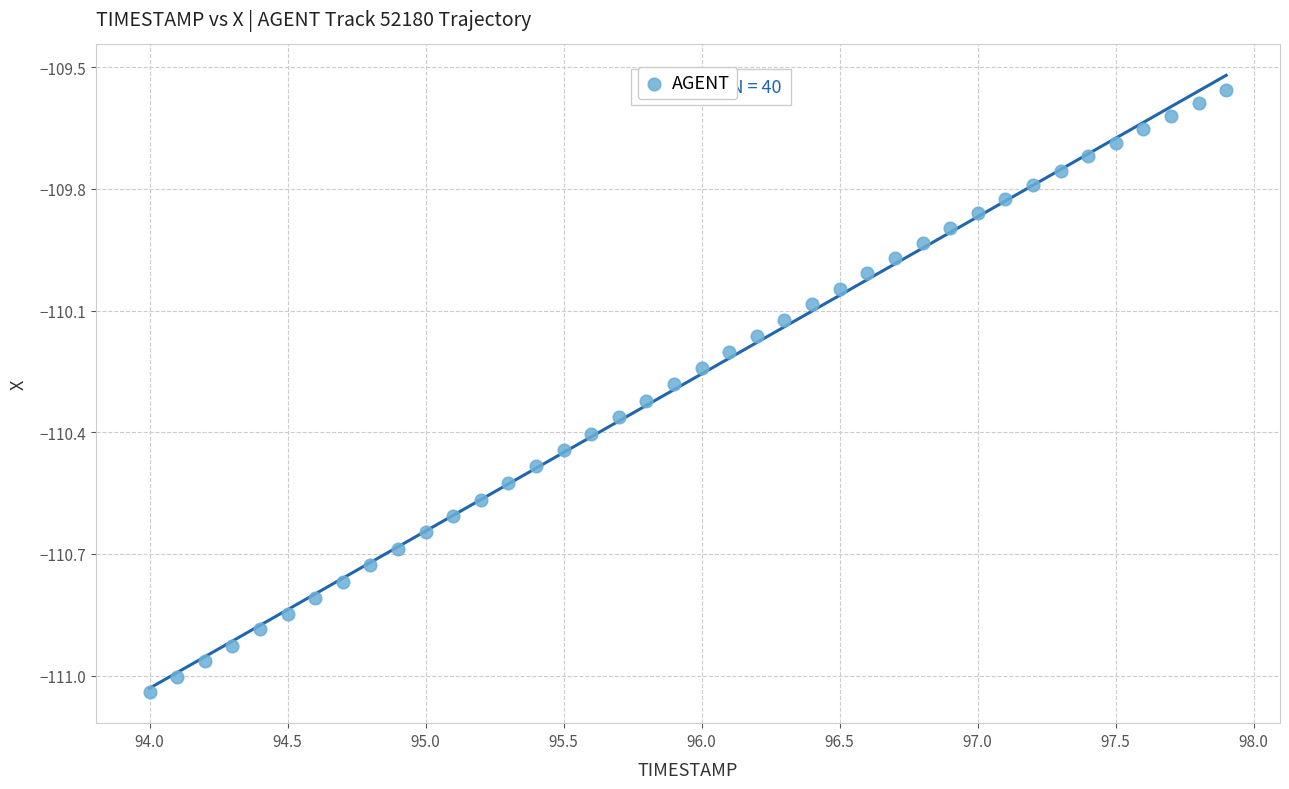

What is the range of Y values (max minus min)?

1.5